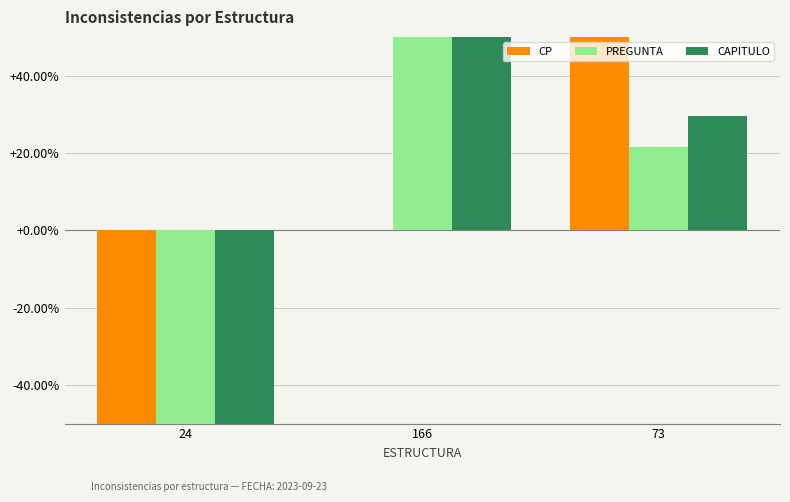

What position from the right is 73?

1